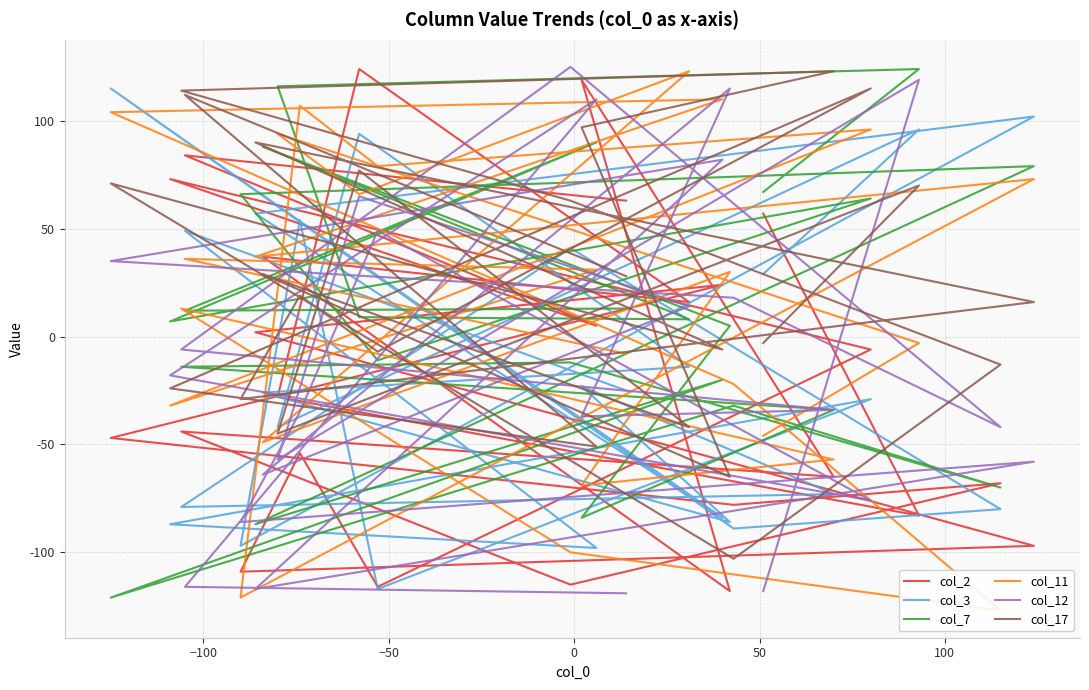

What is the approximate value of col_17 at −100?

112